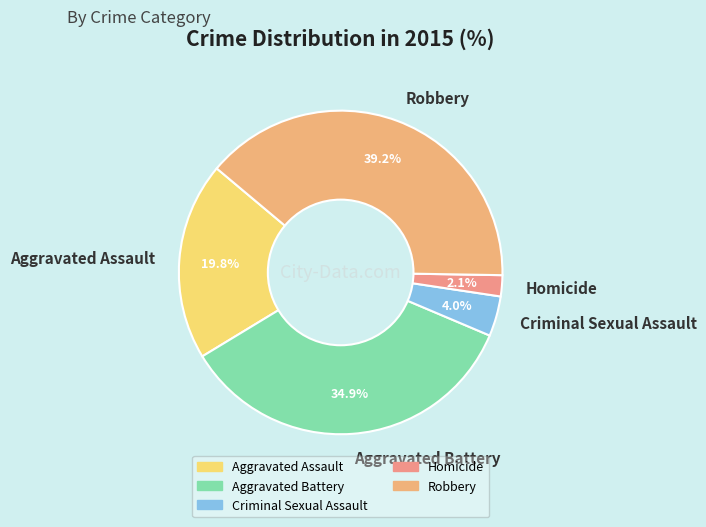

Which category has the biggest portion of the pie?

Robbery